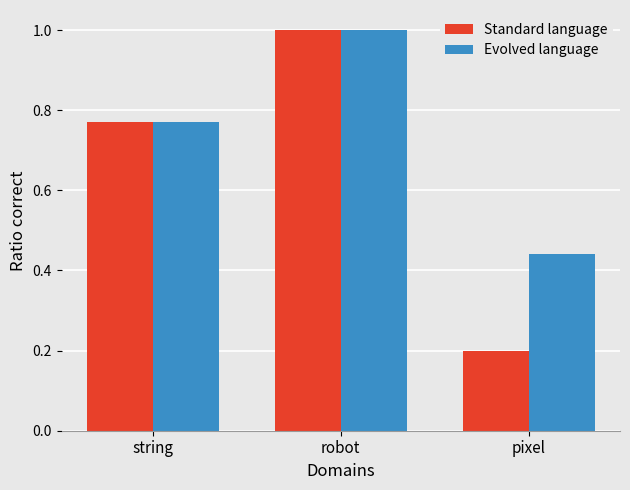

Is the value of Standard language at robot greater than the value of Evolved language at pixel?

Yes